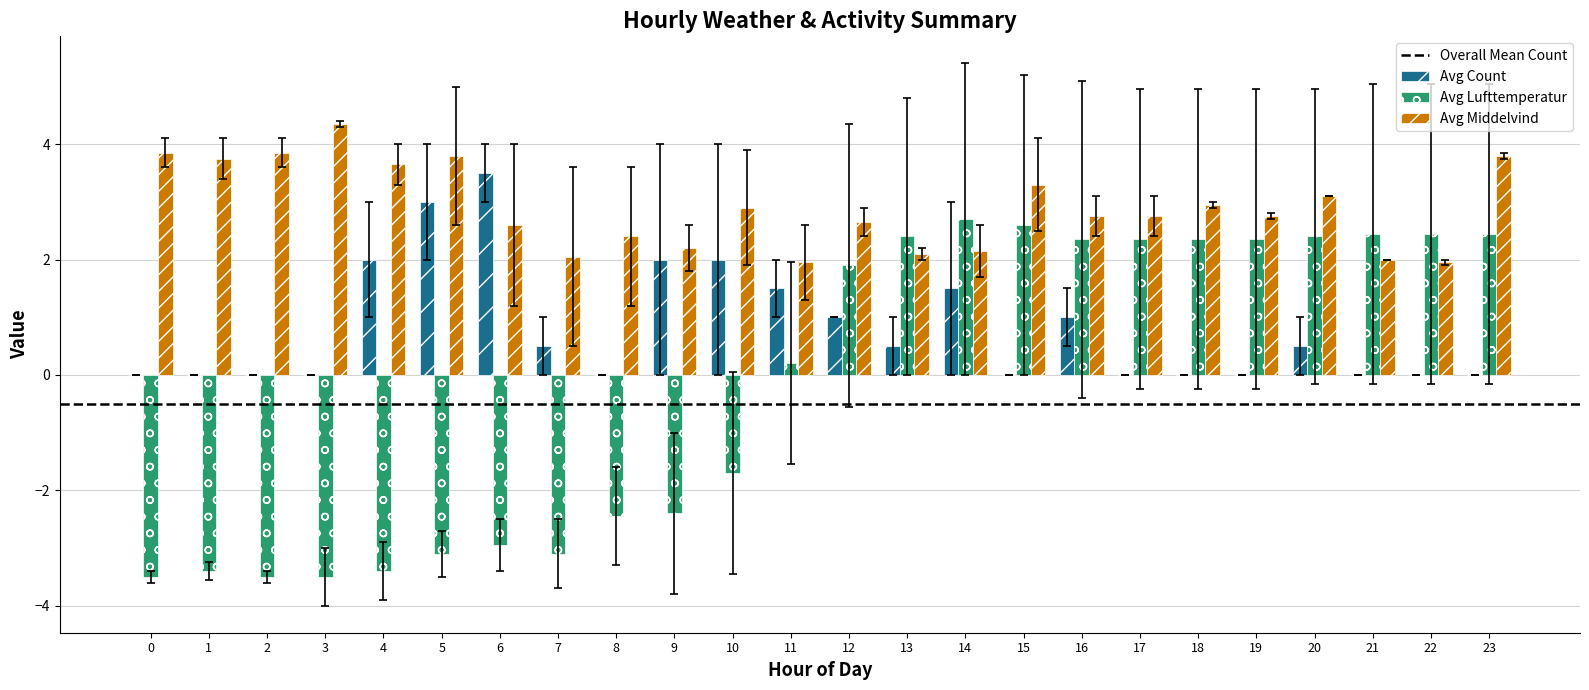

True or false: Avg Middelvind has a value of 4.3 at 3.

True